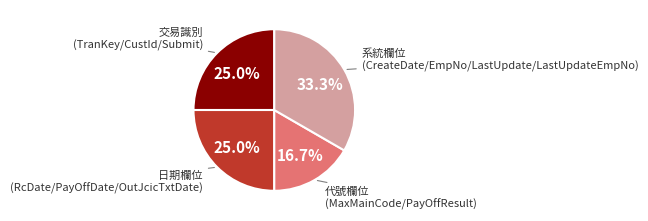

Is there any slice that represents more than half of the pie?

No